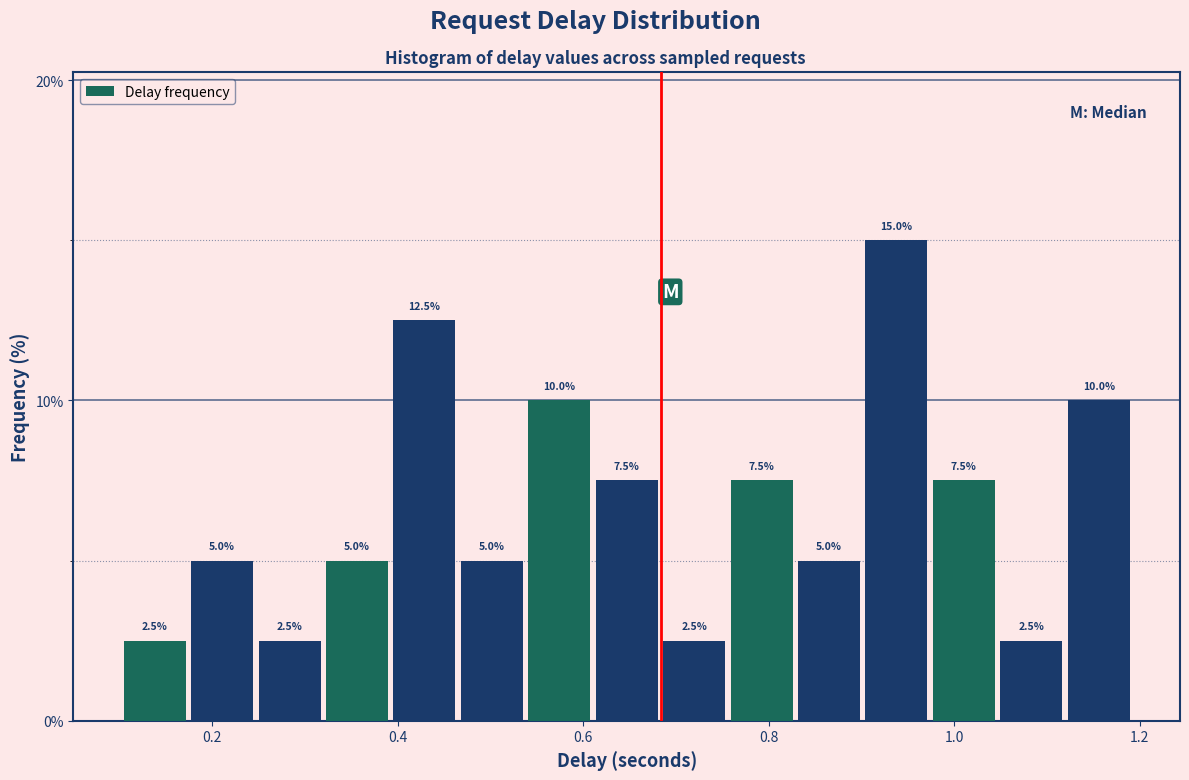

Around what value on the x-axis is the tallest bar? Give the approximate position of its centre, as read against the axis.

0.94